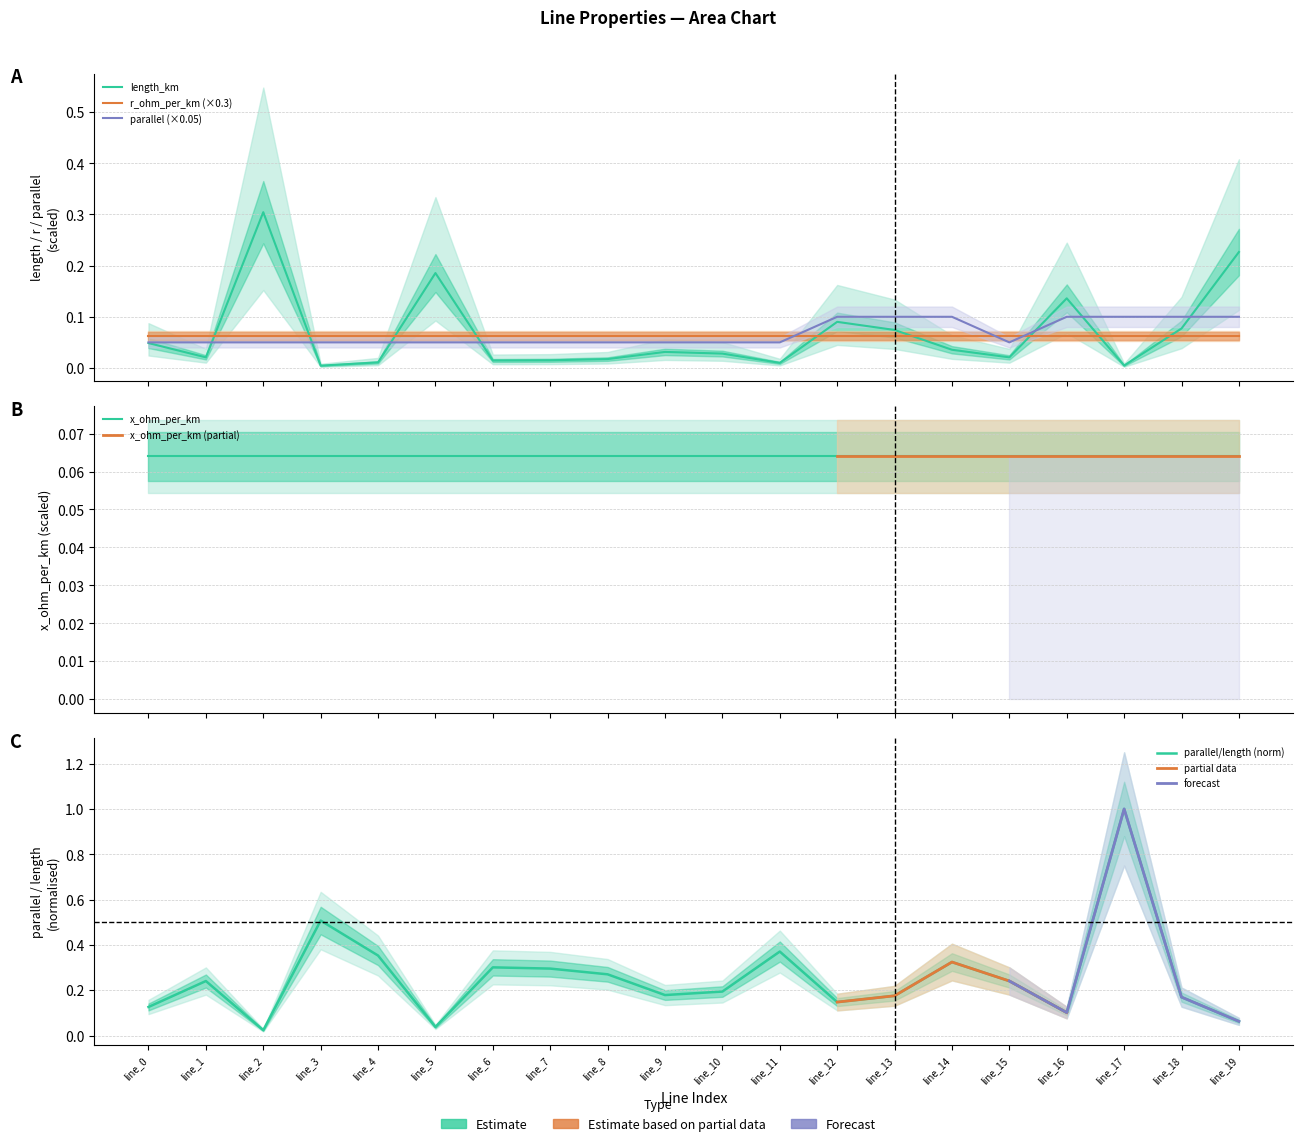

After their last crossing, which series has the higher values: parallel or length_km?

length_km